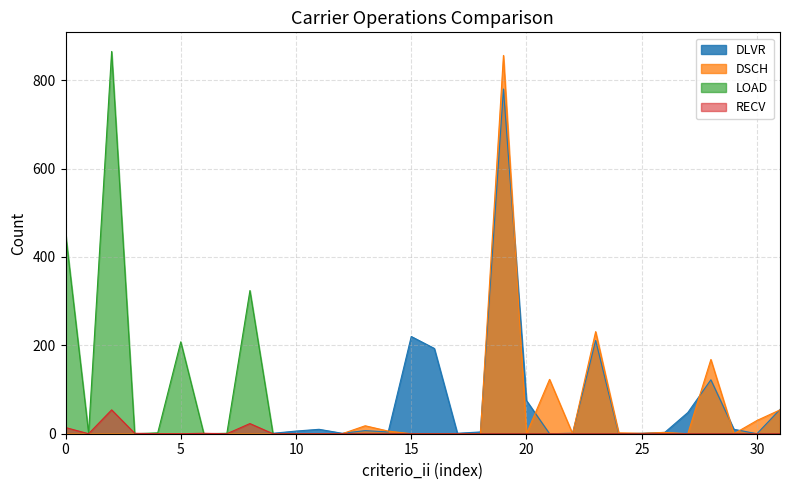

True or false: RECV has more than 1 interior local peaks.

True